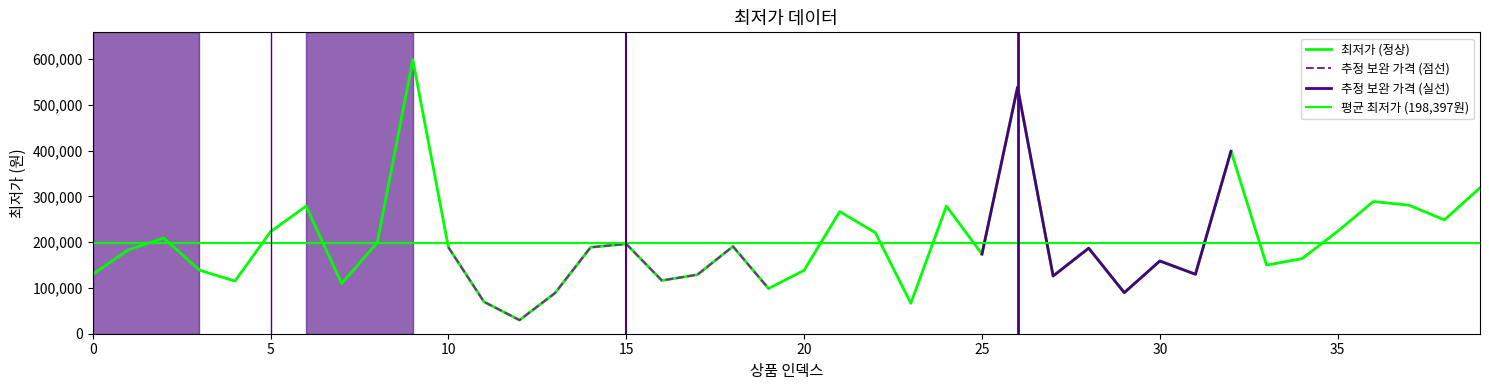

At which label does the data first exceed 187000?

2